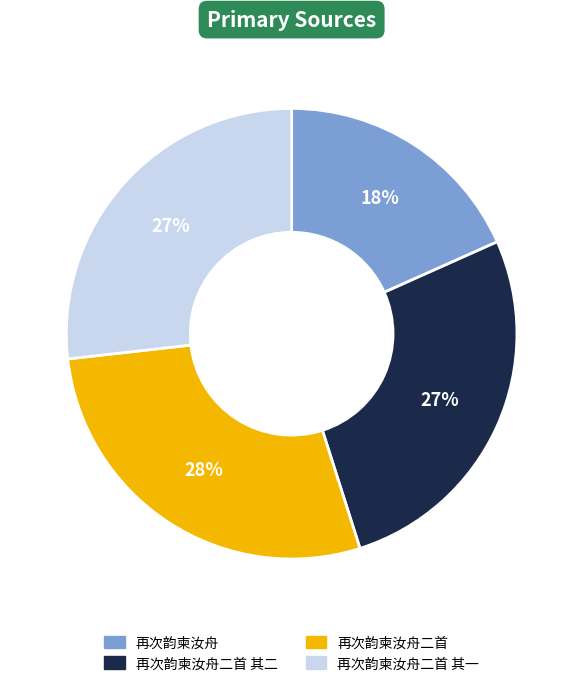

What percentage is the 再次韵柬汝舟二首 其二 slice, to the nearest percent?

27%